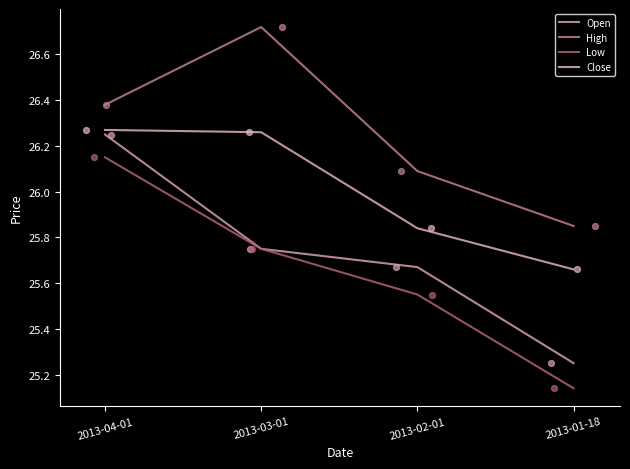

At which category is the sum across all series the highest?

2013-04-01